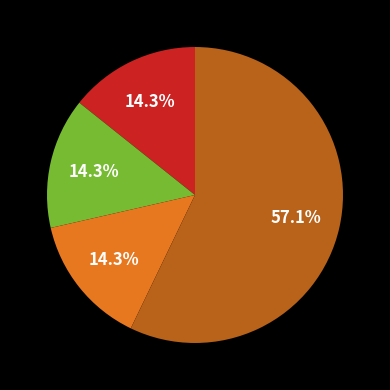

Is there a majority slice in this chart?

Yes